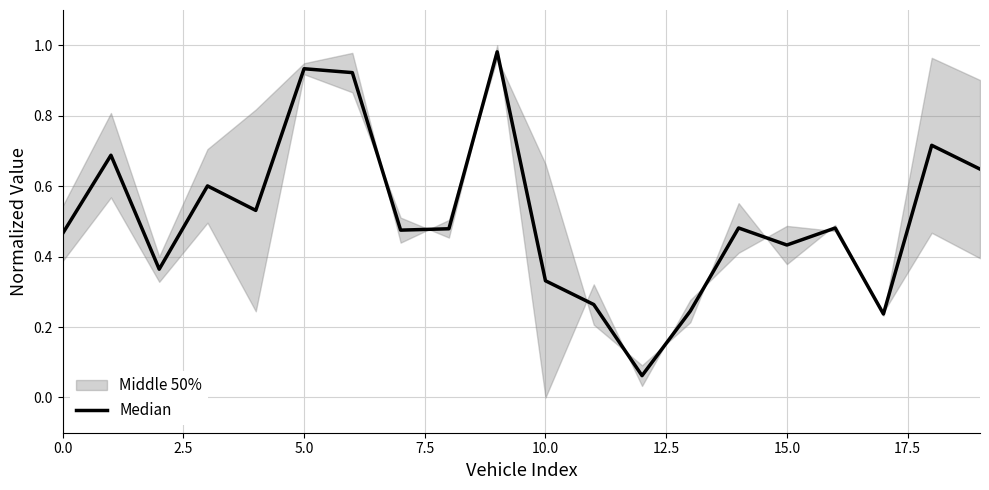

The chart shows a value of 0.2 at 11. True or false?

False